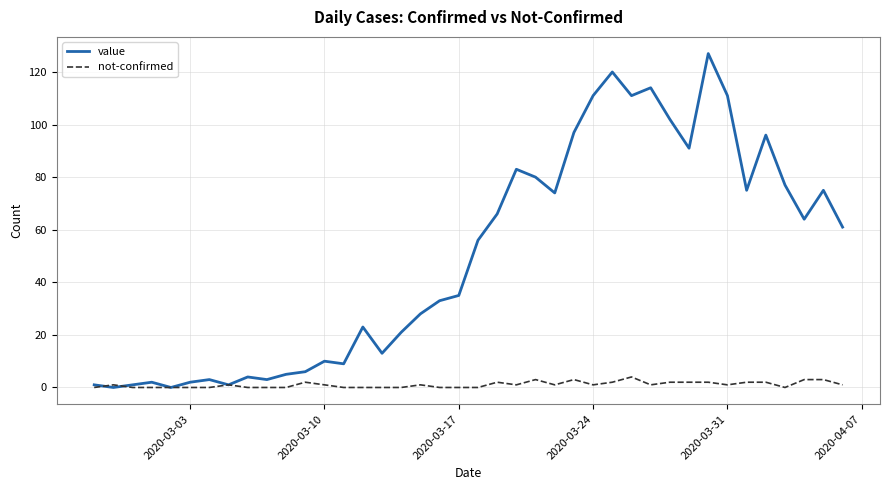

What is the sum of all value values?

1991